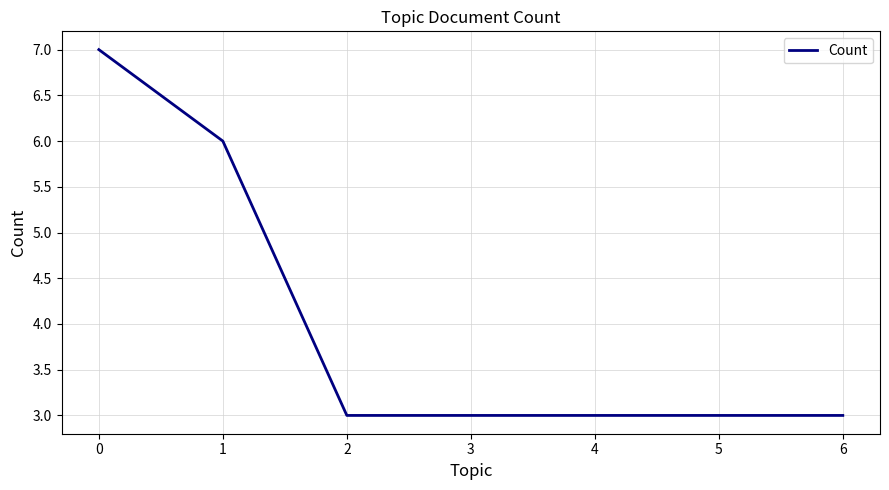

Reading left to right, what are all the values shown in this chart?

0=7	1=6	2=3	3=3	4=3	5=3	6=3